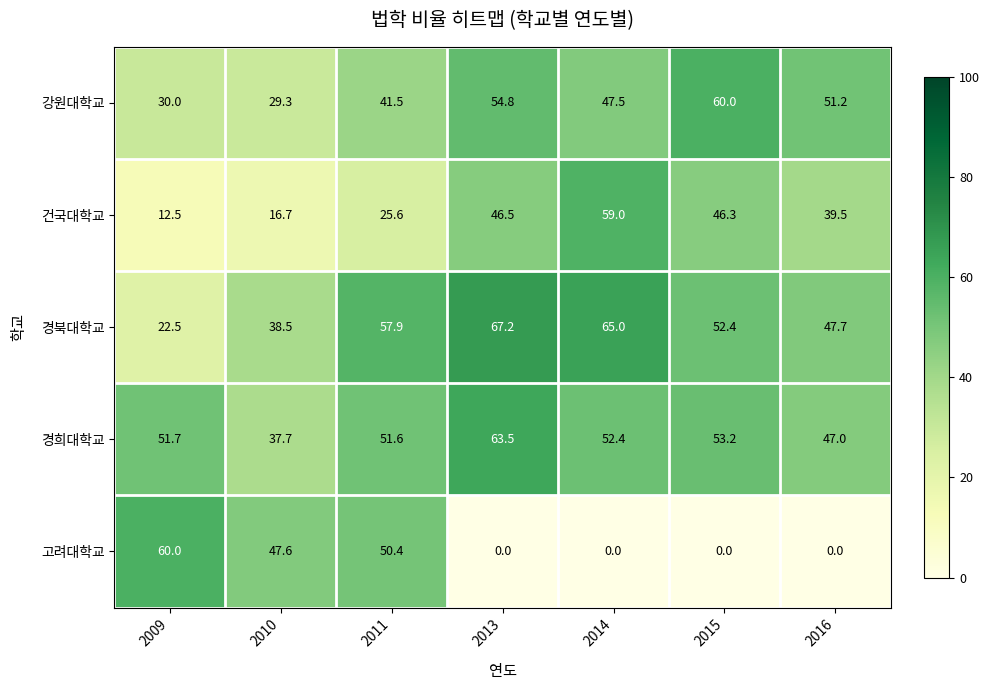

At which category does the chart reach its peak across all series?

2013